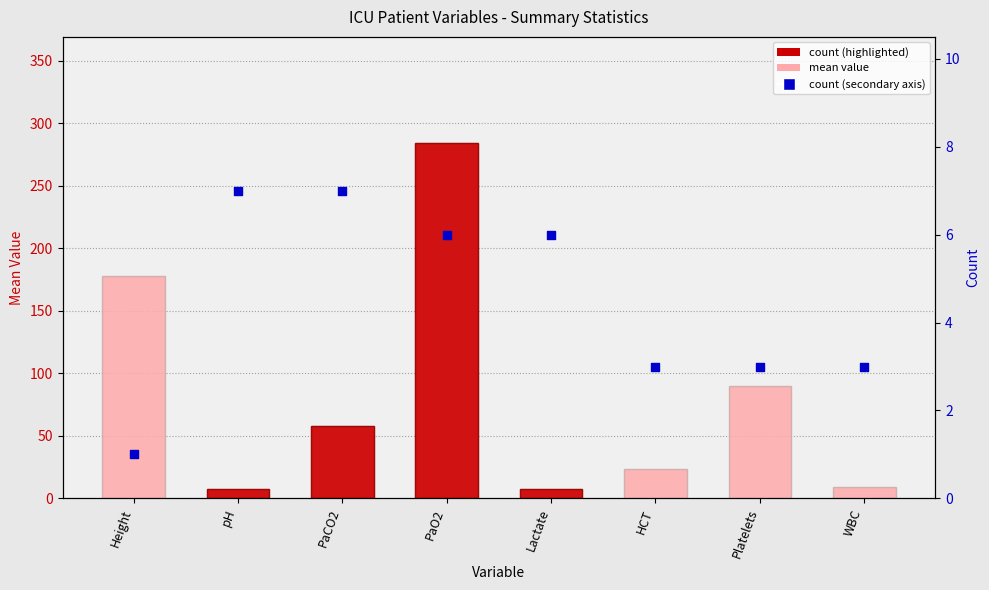

What is the total value across all series at pH?

14.2